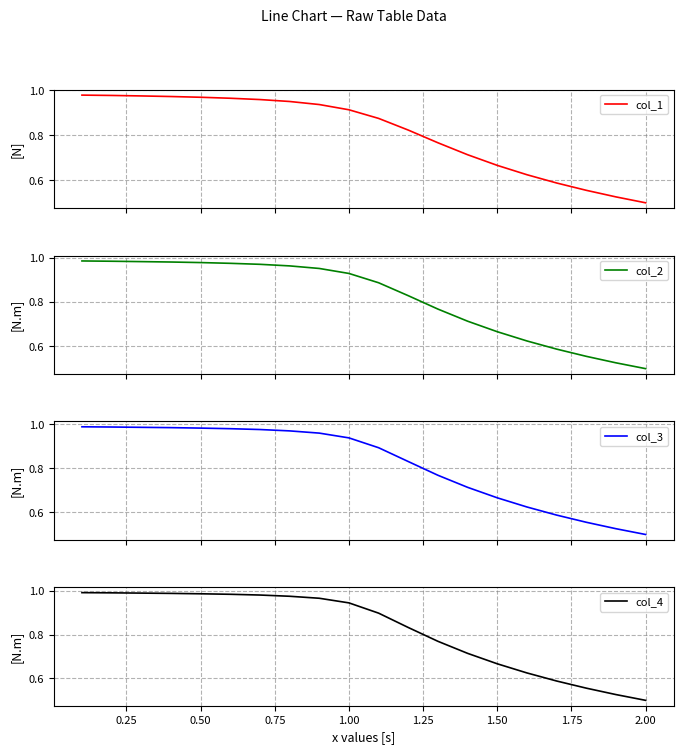

Where is col_4 nearest to the value 0?

2.00